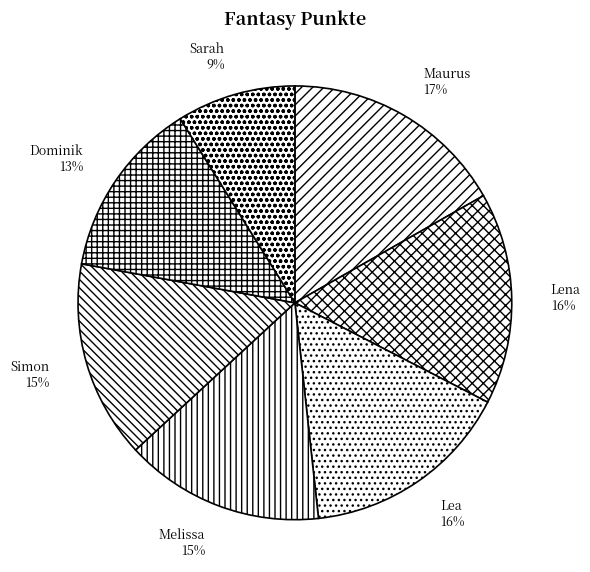

Does any single category account for the majority?

No